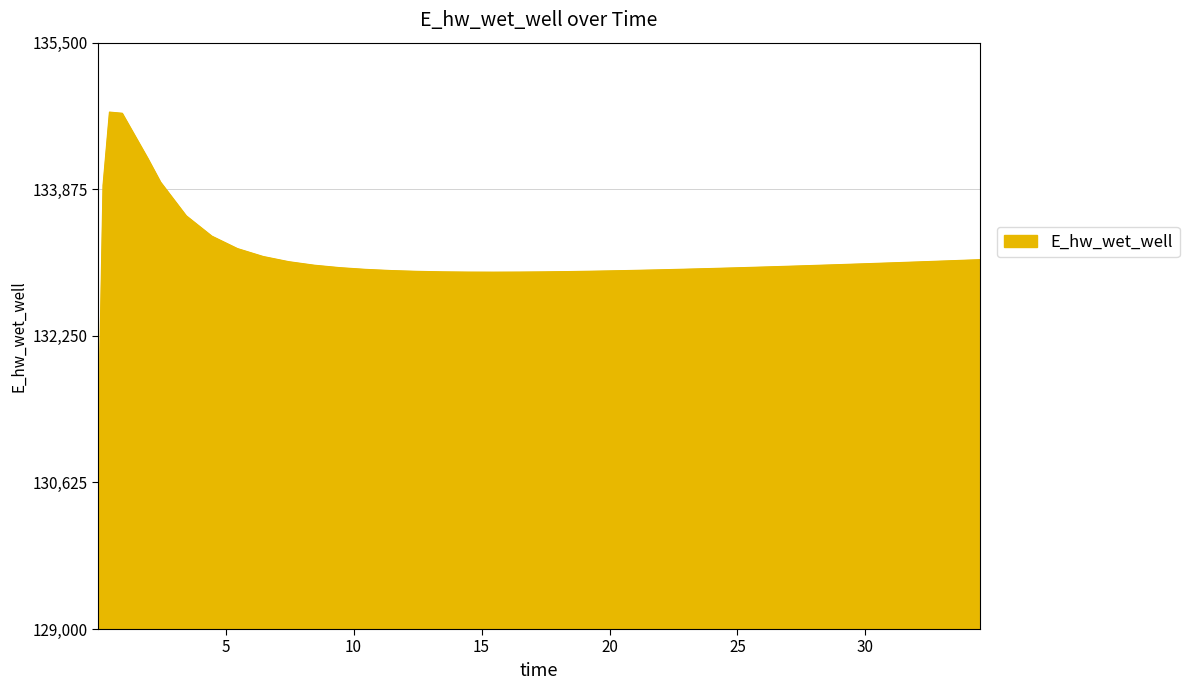

What is the maximum value shown in the chart?

134729.0